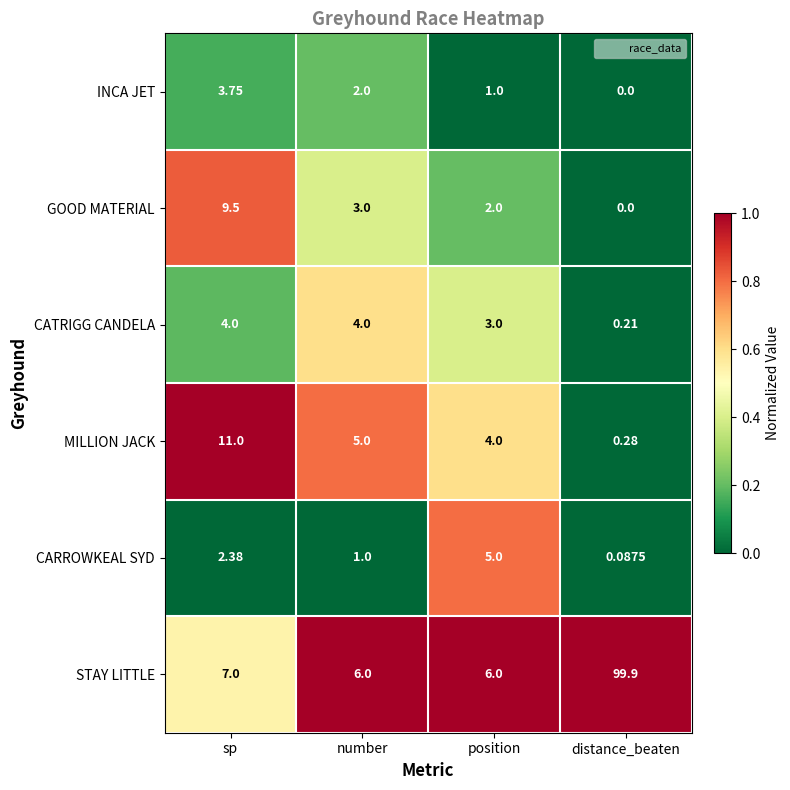

Which series has the largest total across all categories?

STAY LITTLE